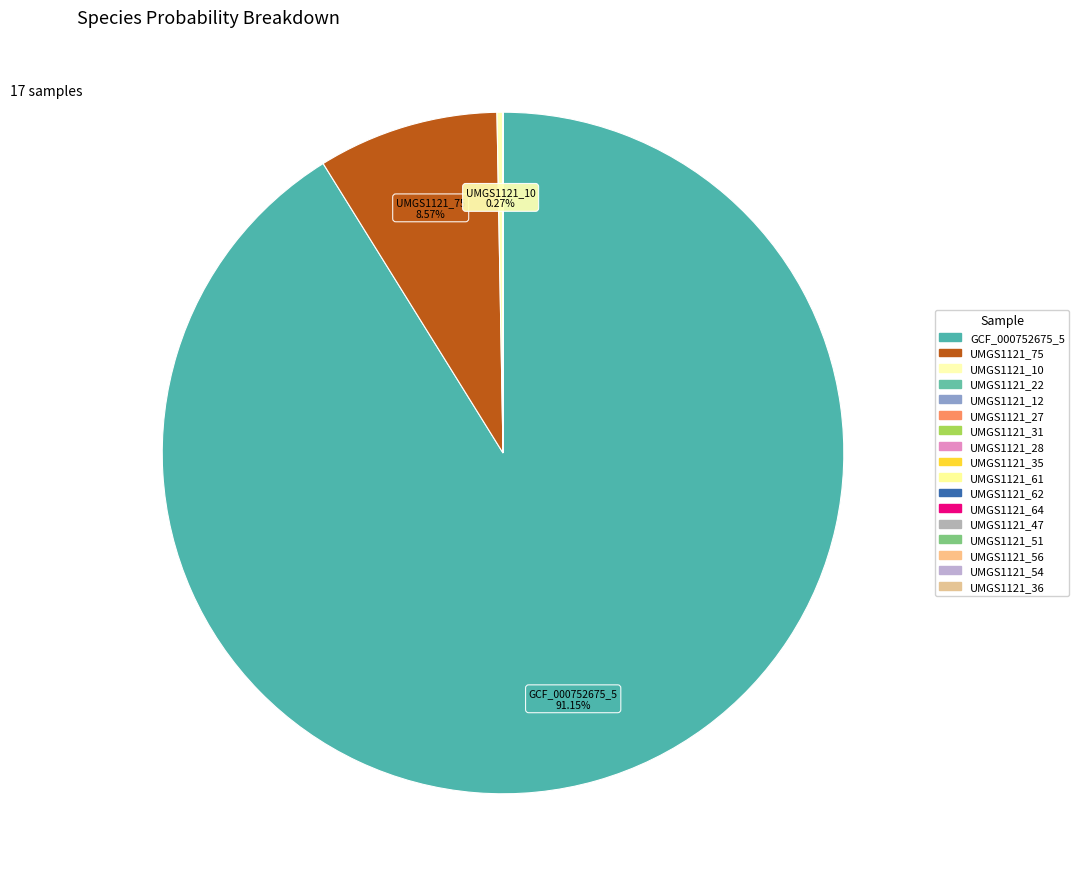

How many slices are in this pie chart?

17